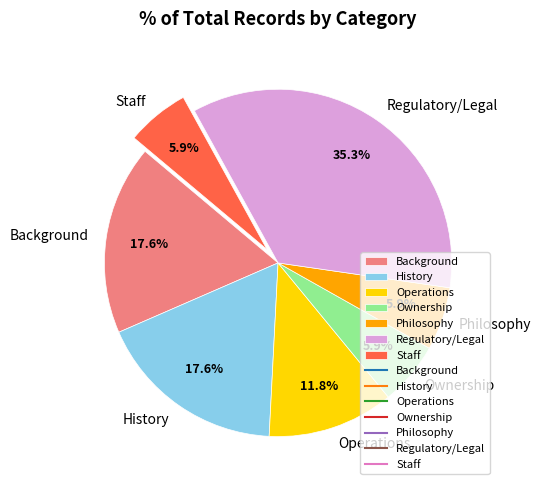

Combined, what portion of the pie is Regulatory/Legal and History?

52.9%